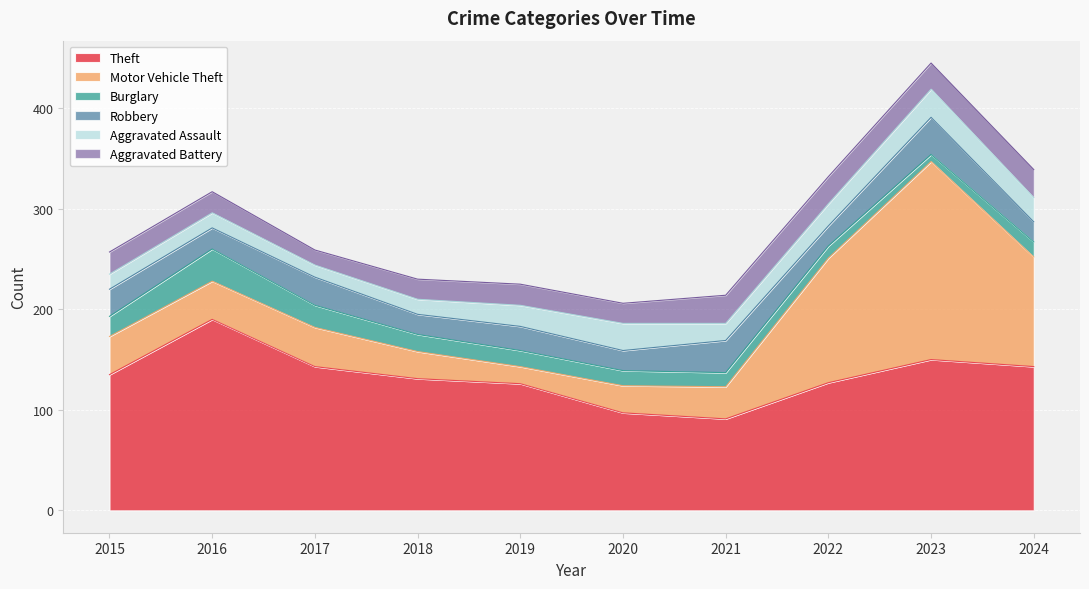

True or false: Motor Vehicle Theft and Aggravated Battery cross at least once.

True